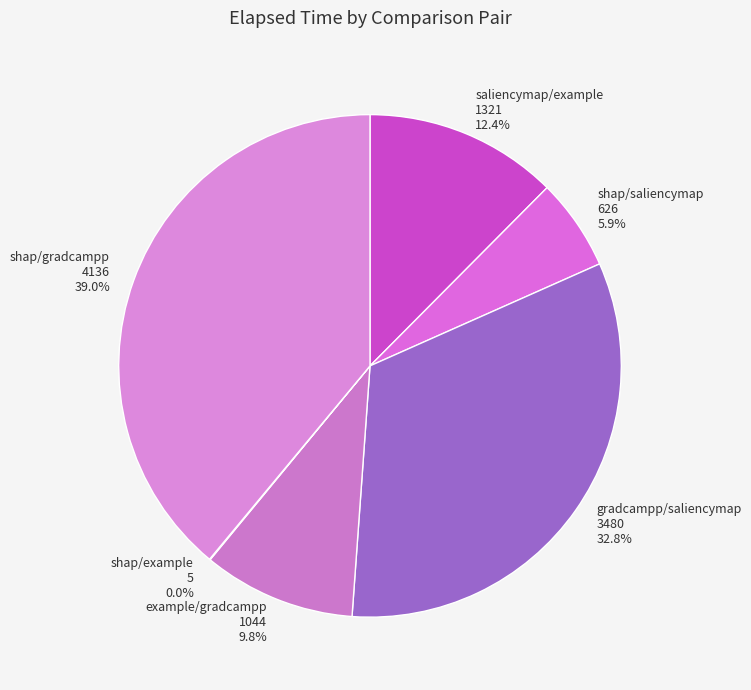

To the nearest percent, what is the average slice percentage?

17%